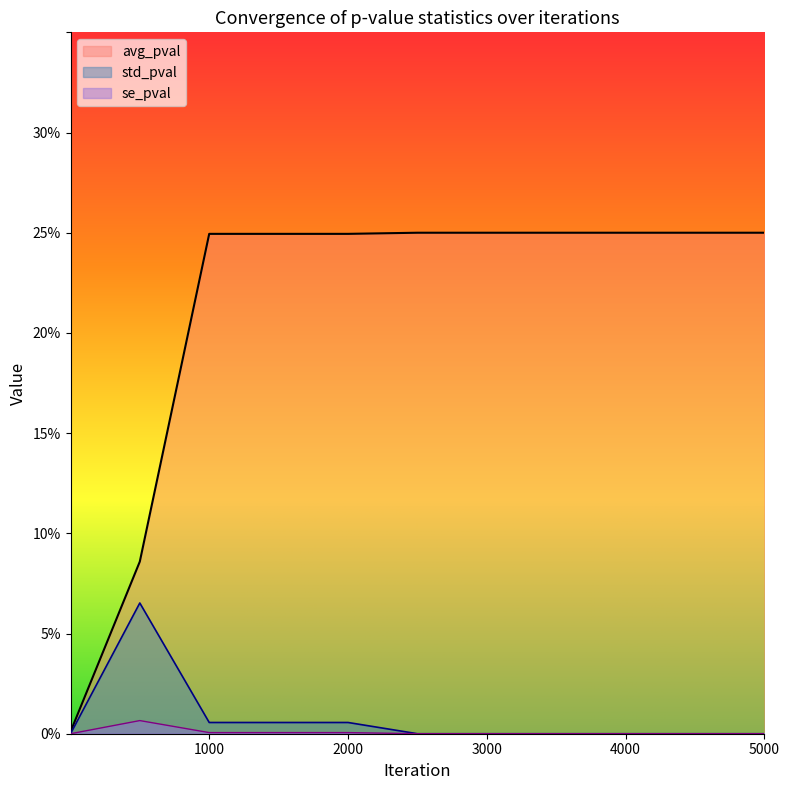

Which category has the highest value in the std_pval series?

500